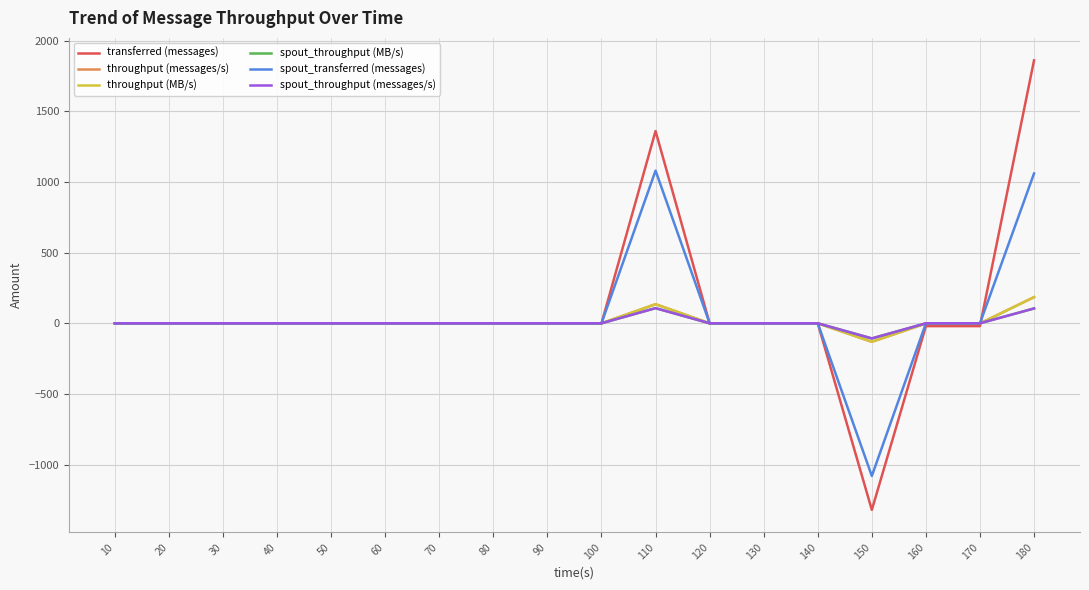

Which has a higher value, 120 or 110?

110